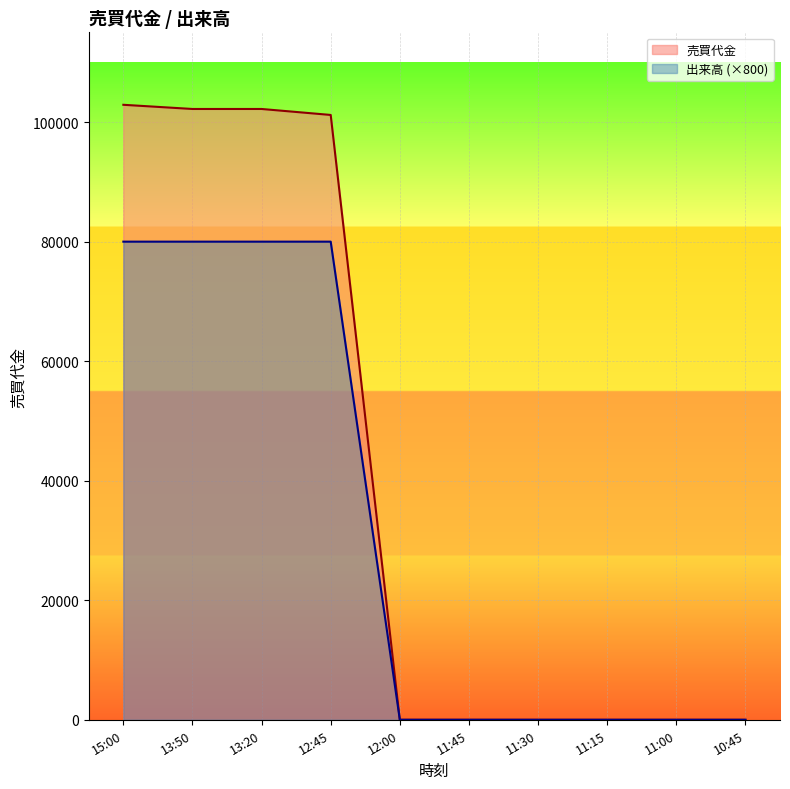

Rank the series at 12:45 from highest to lowest value.

売買代金, 出来高 (×800)